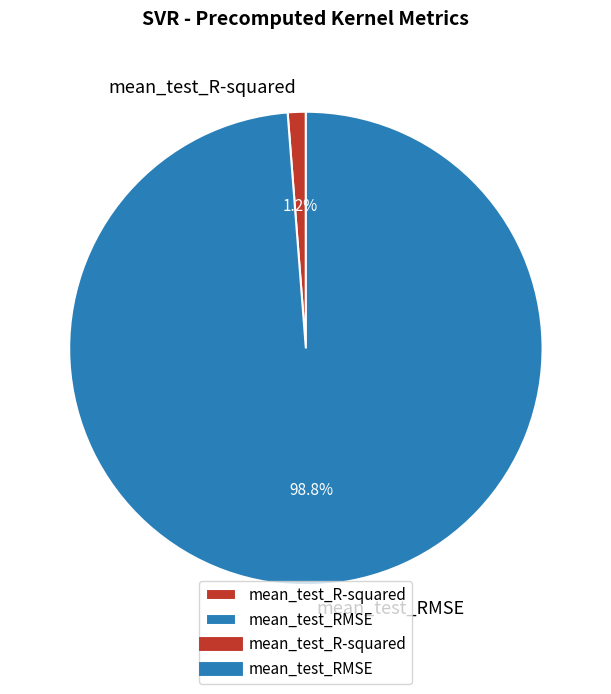

Which has a higher value, mean_test_RMSE or mean_test_R-squared?

mean_test_RMSE